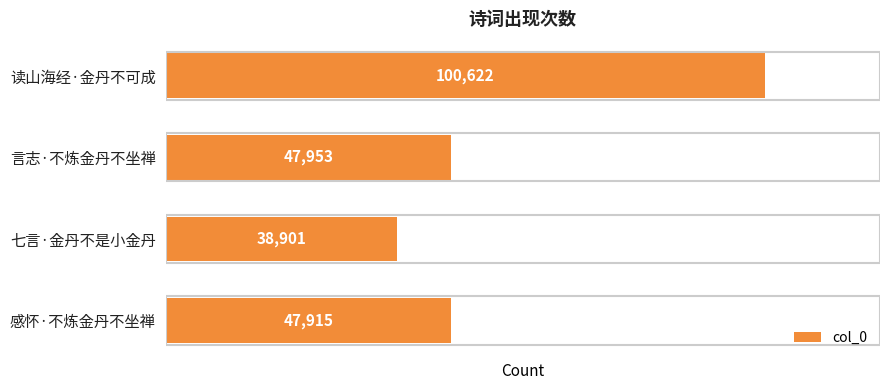

What is the label of the 2nd bar from the bottom?

七言·金丹不是小金丹